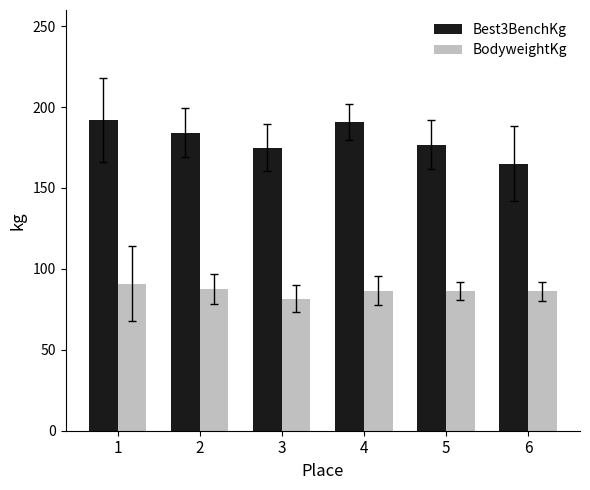

What is the total value across all series at 5?

262.8